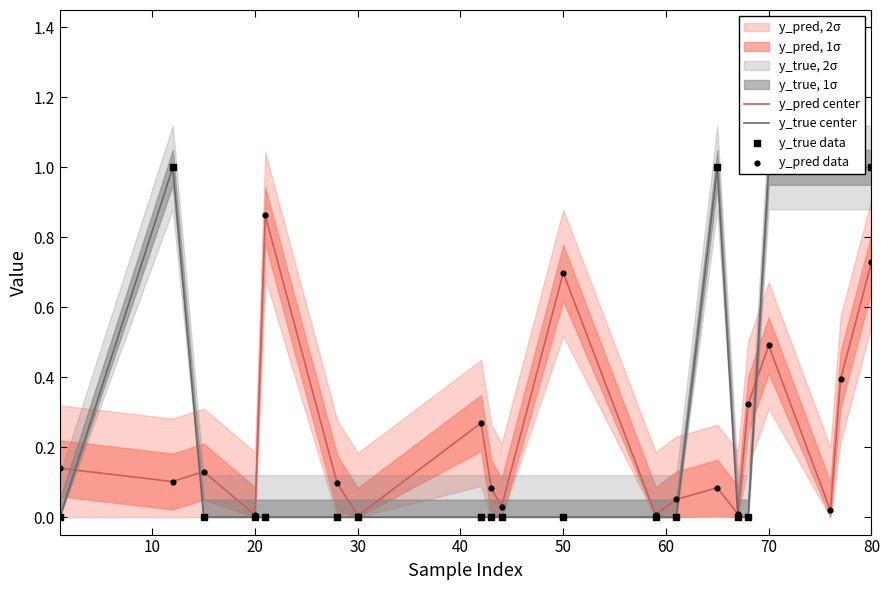

Which series has the largest total across all categories?

y_true center